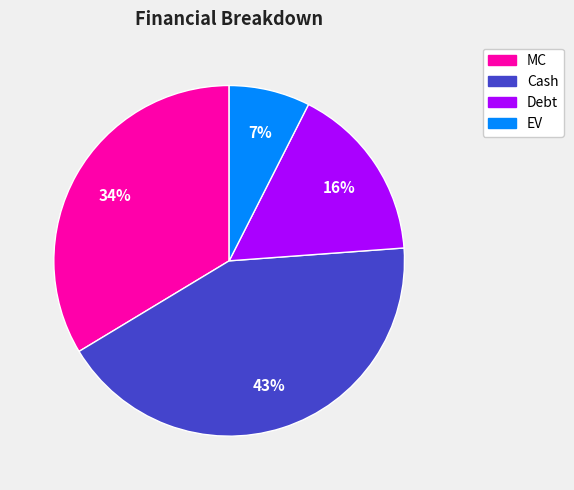

How many segments does this pie chart have?

4